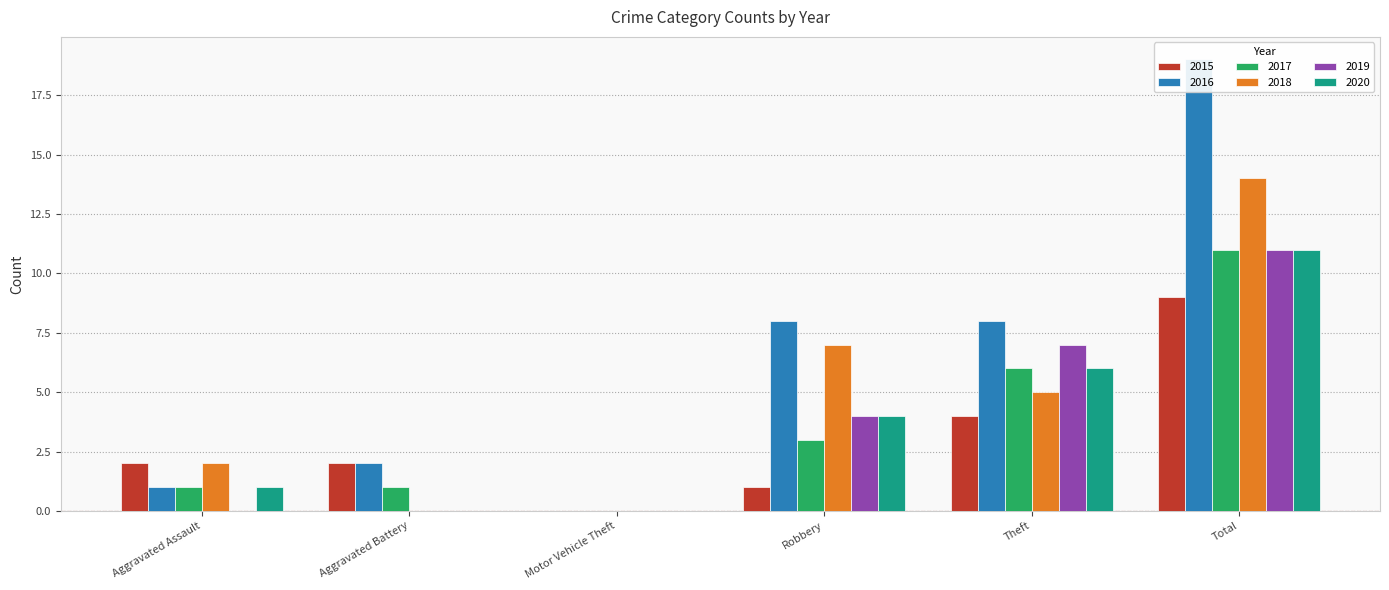

What is the maximum value shown in the chart?

19